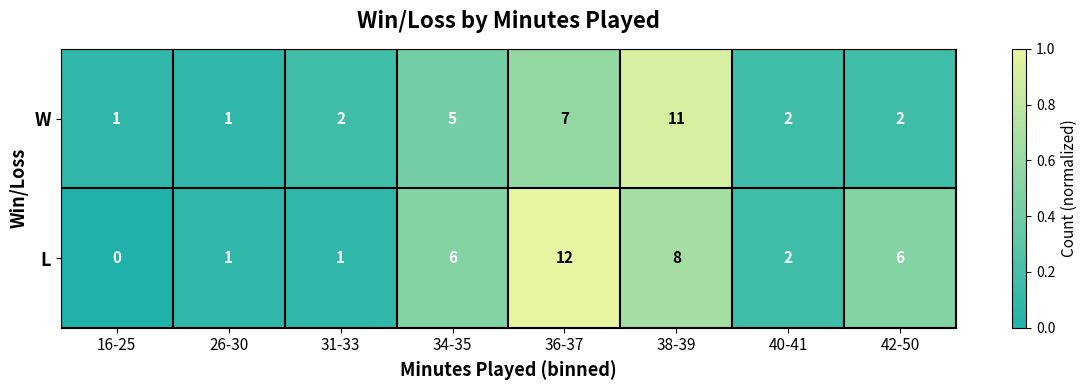

Reading left to right, what are all the values shown in this chart?

W: 1	1	2	5	7	11	2	2
L: 0	1	1	6	12	8	2	6